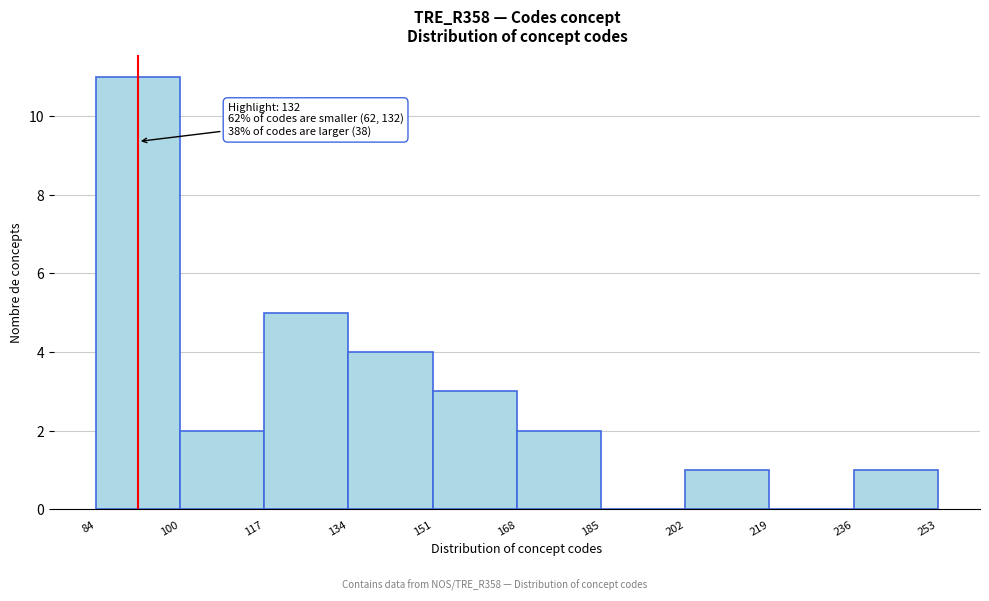

Over which range of the x-axis is the bar tallest?

84 to 100